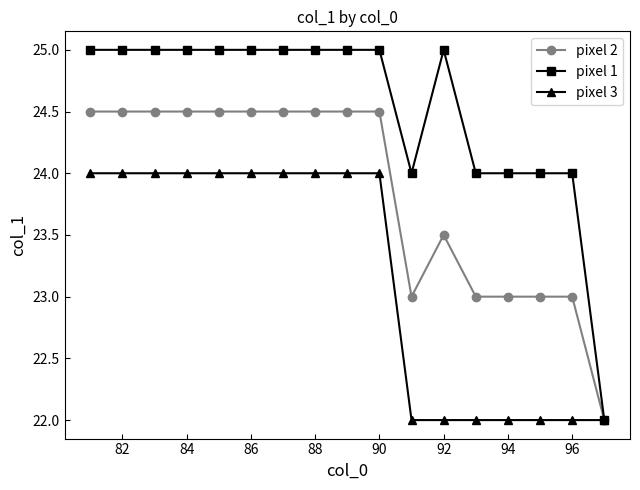

What is the minimum value for pixel 3?

22.0